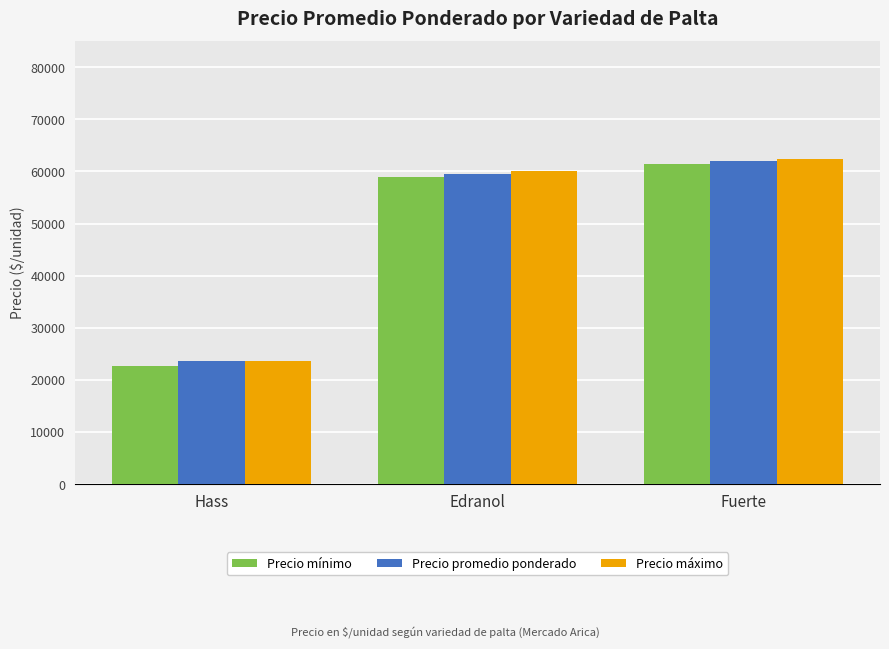

Is it true that Precio mínimo equals 40258 at Hass?

False